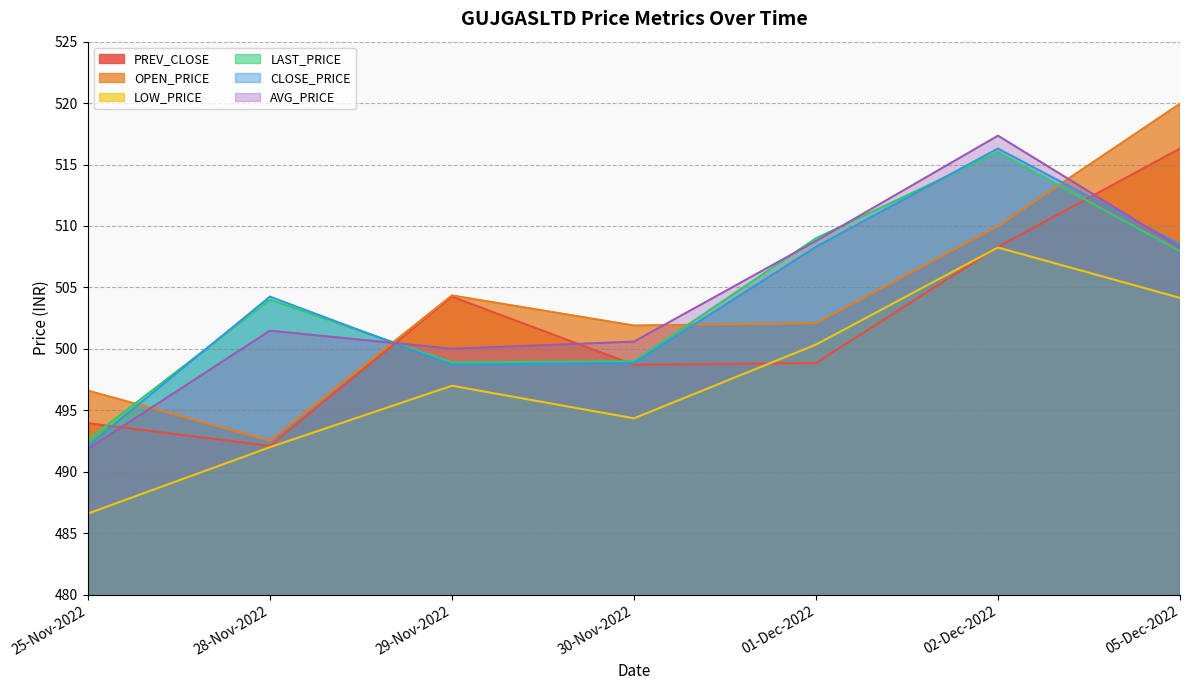

Count the number of categories in the chart.

7